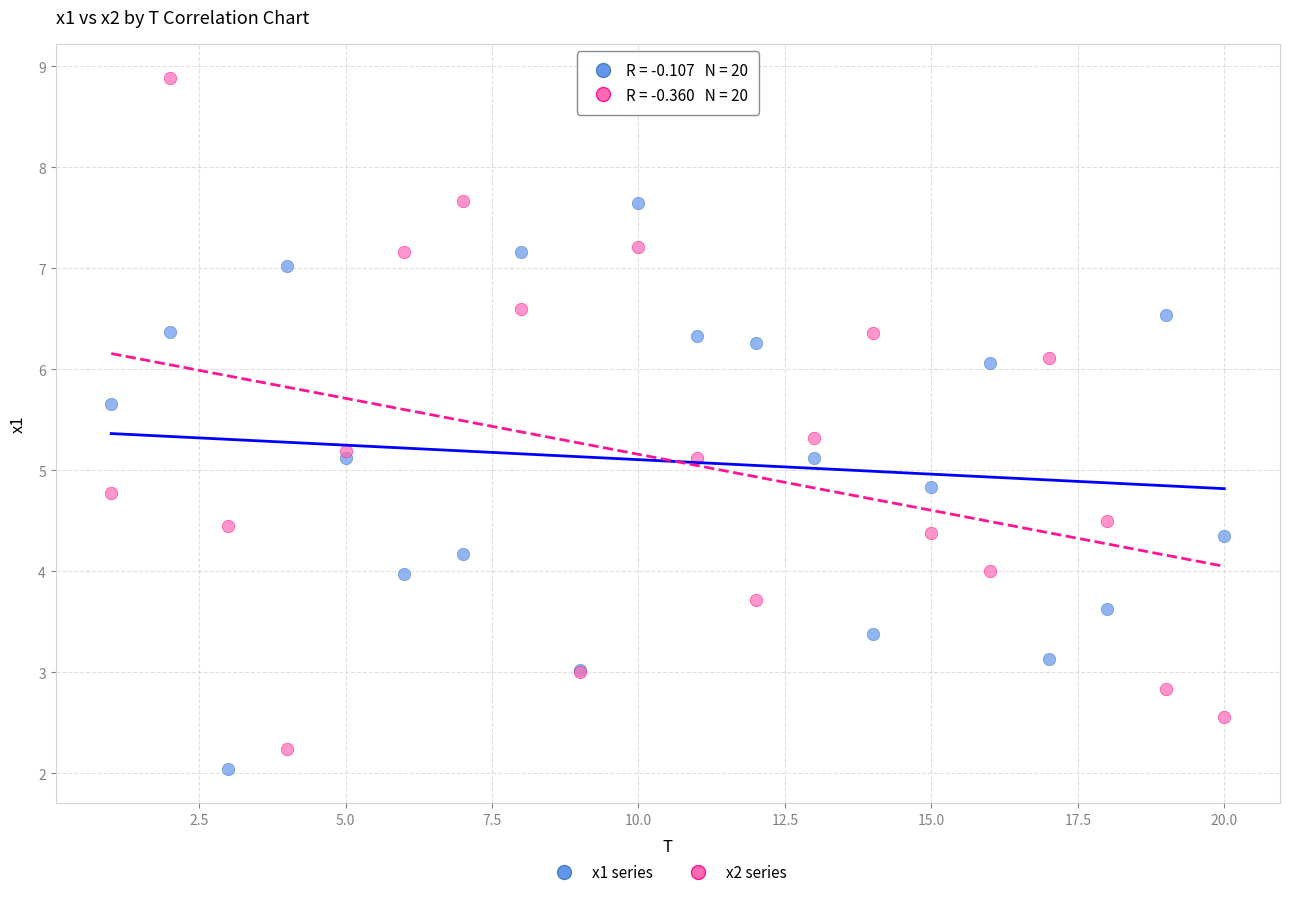

Which series has the widest spread of Y values?

x2 series